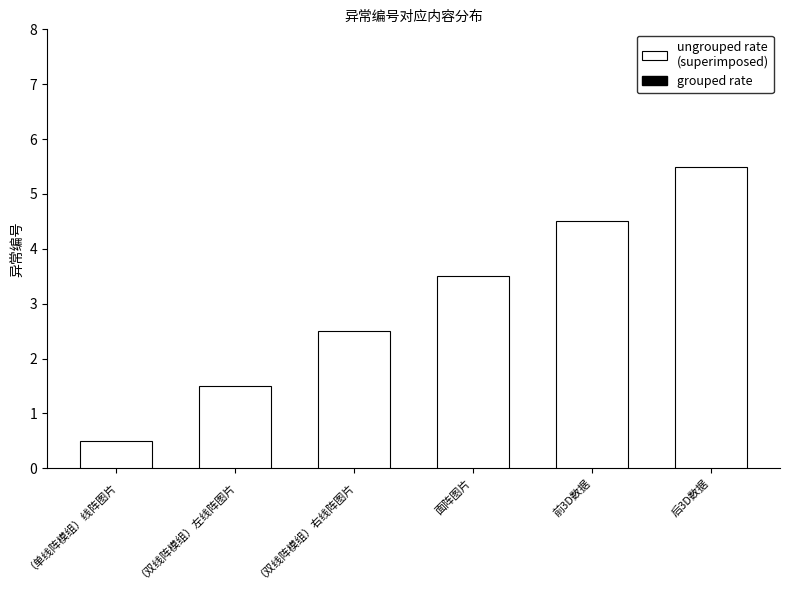

What is the difference between the maximum and minimum values in the grouped rate series?

5.0